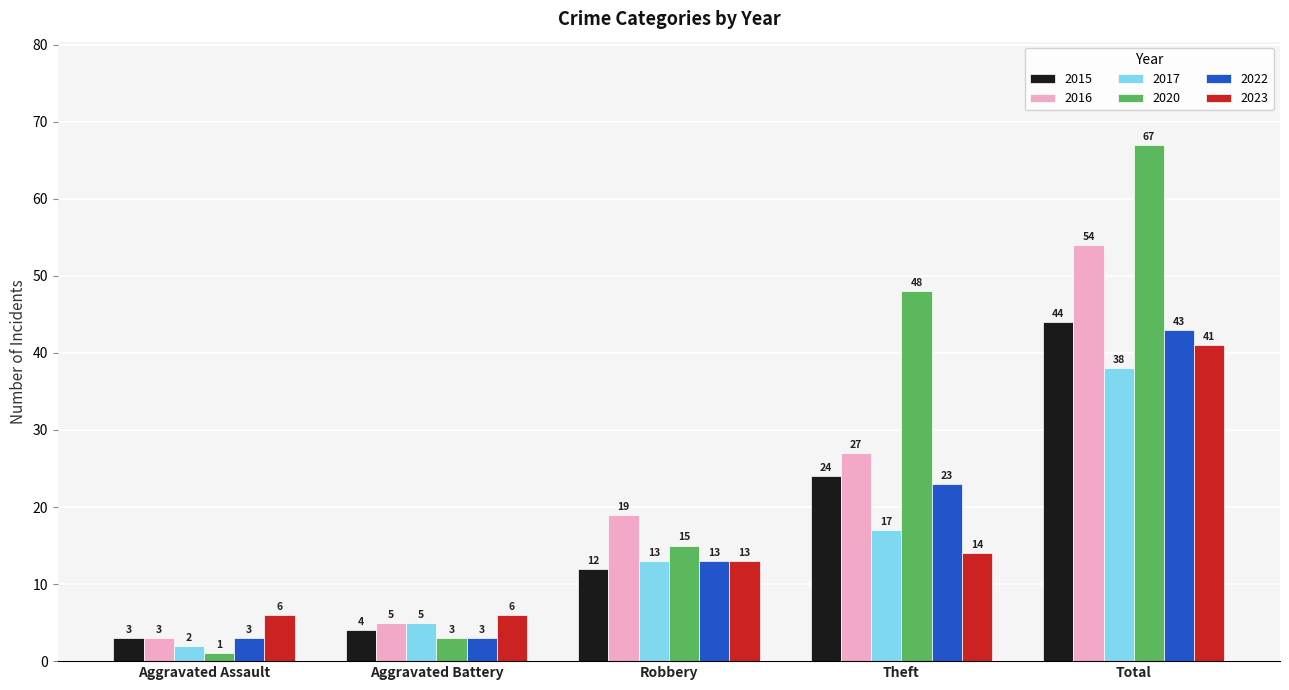

The value of 2020 at Robbery is 15. True or false?

True